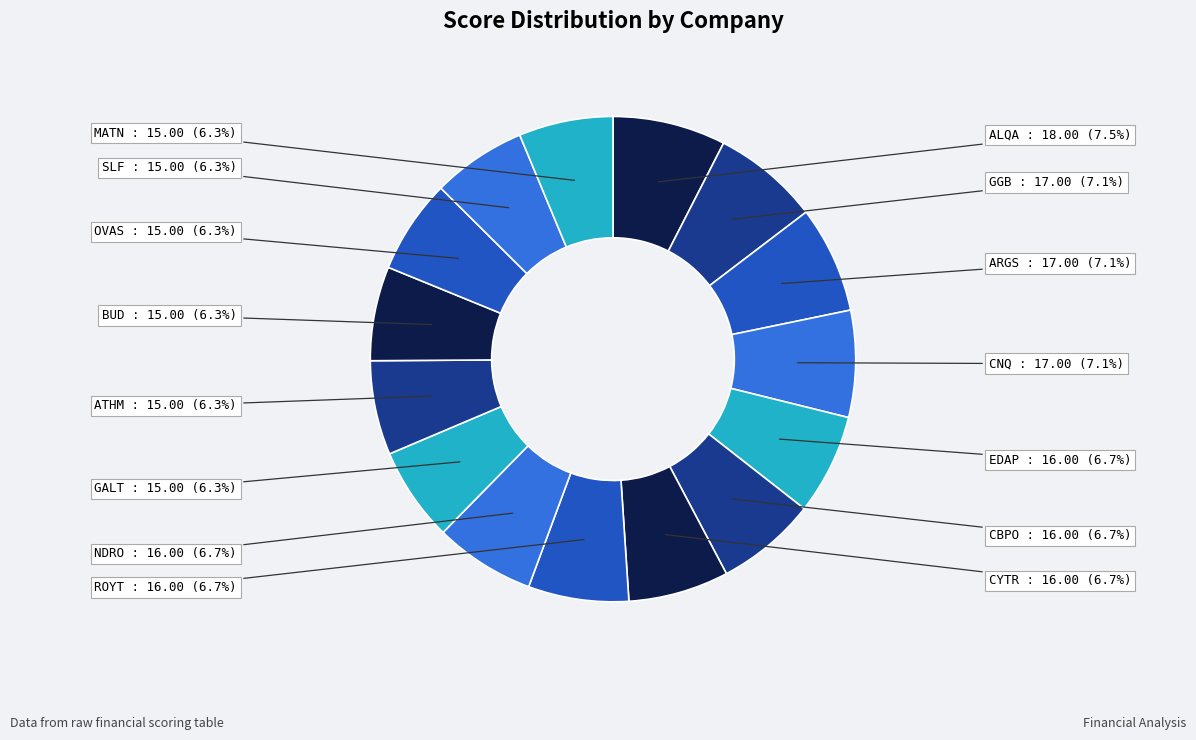

To the nearest percent, what is the combined percentage of ATHM and EDAP?

13%